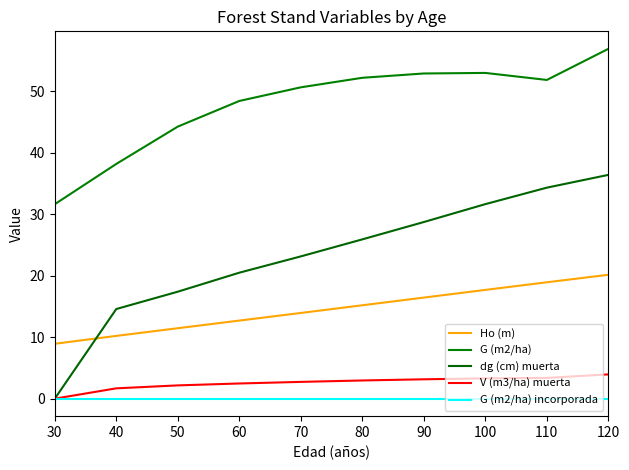

Rank the categories by dg (cm) muerta value from lowest to highest.

30, 40, 50, 60, 70, 80, 90, 100, 110, 120